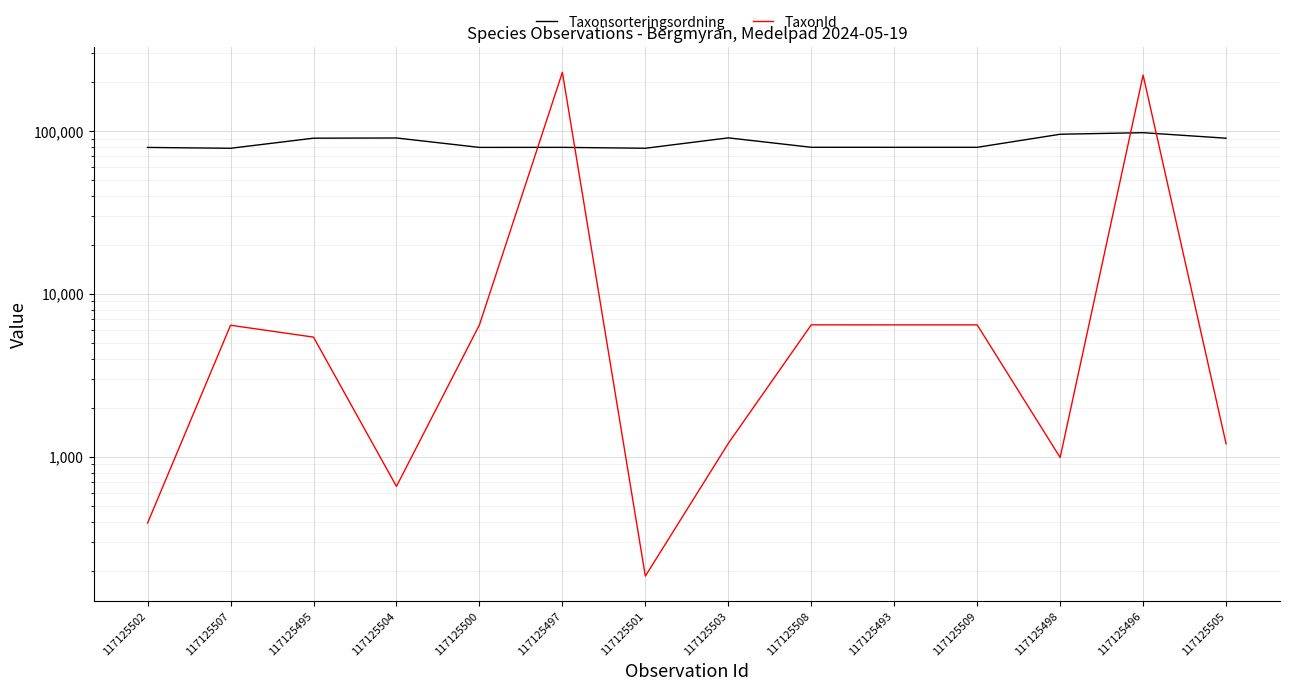

Which series changed the most between 117125493 and 117125509?

Taxonsorteringsordning